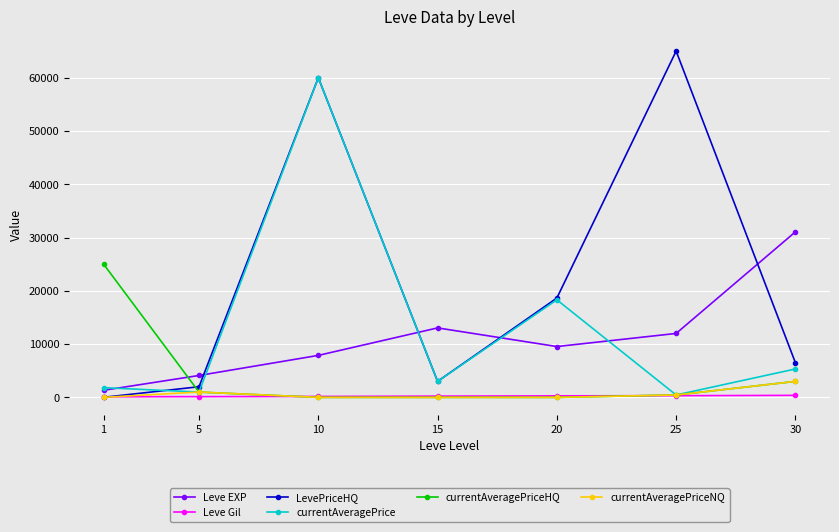

How many lines are shown in the chart?

6